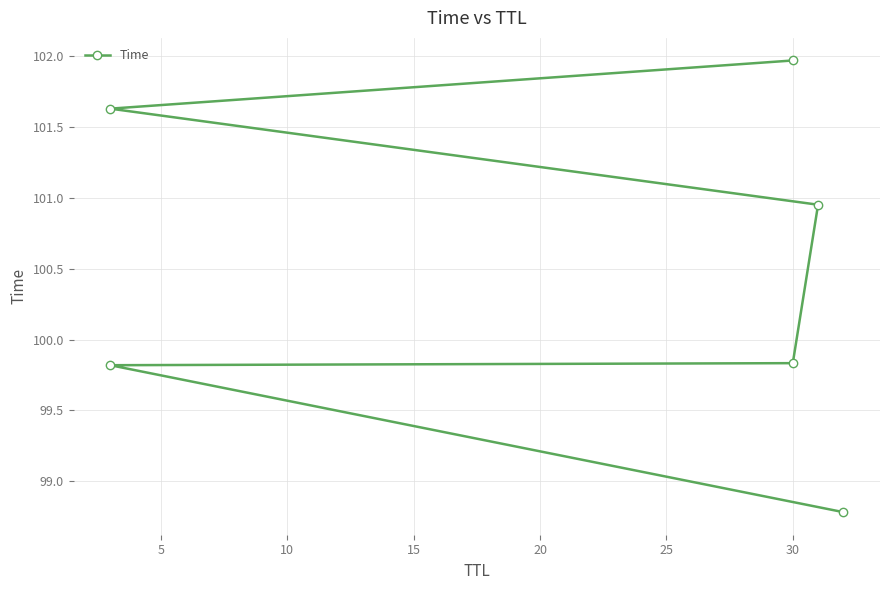

How many values are below 100?

3